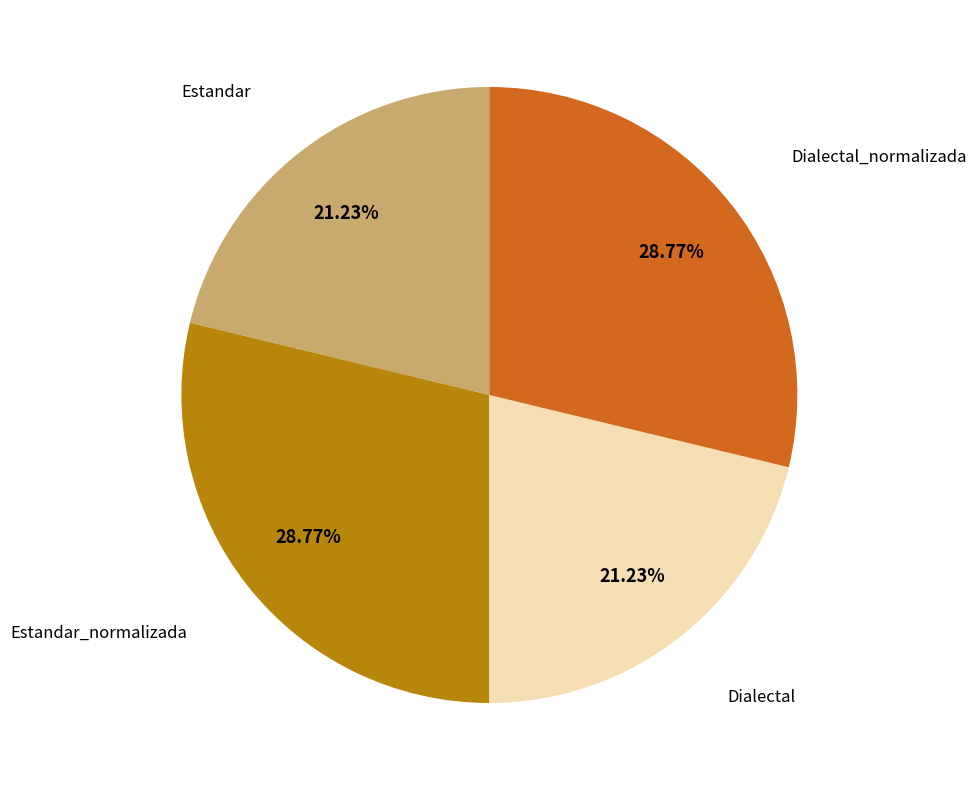

Does any single category account for the majority?

No